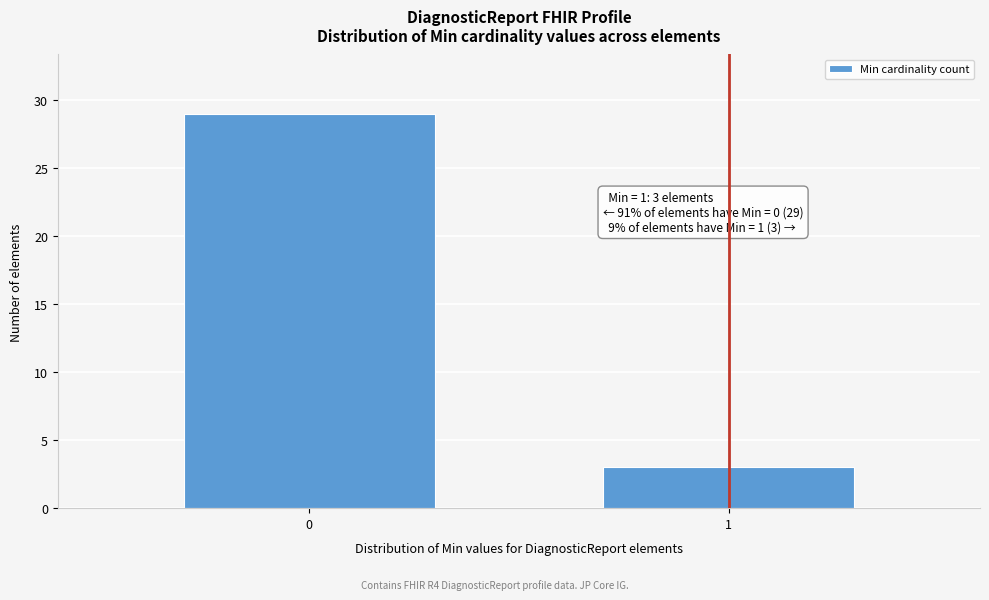

Reading right to left, extract all data points from this chart.

1=3	0=29